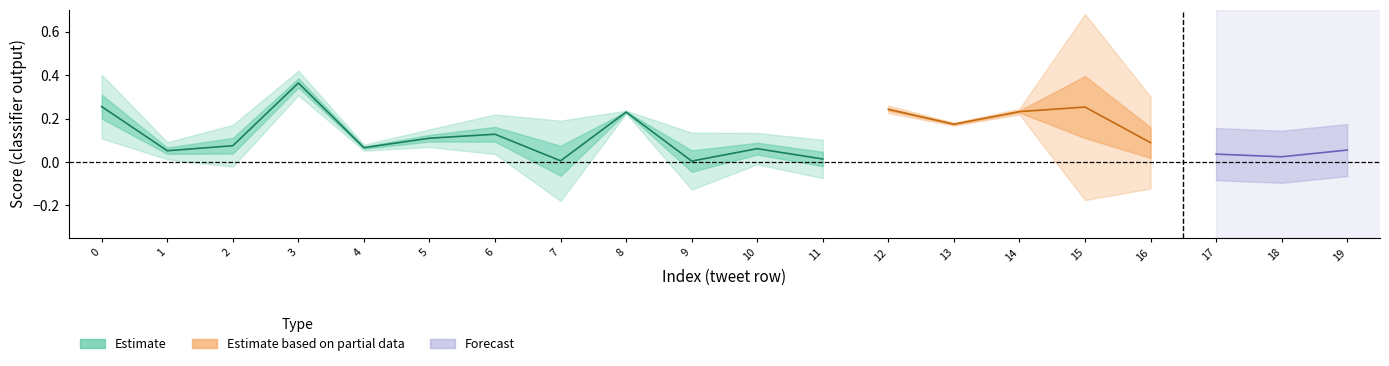

Is this an area chart (filled region under the line)?

No